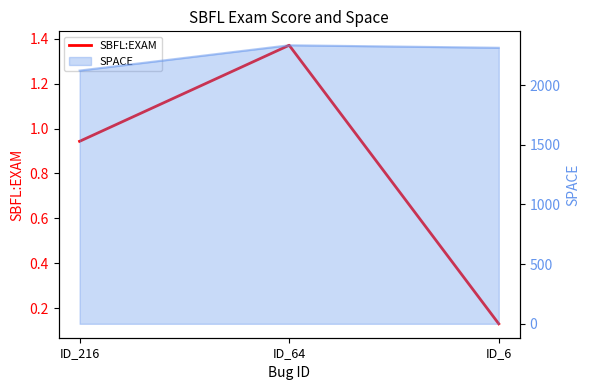

Rank the categories by value from highest to lowest.

ID_64, ID_216, ID_6